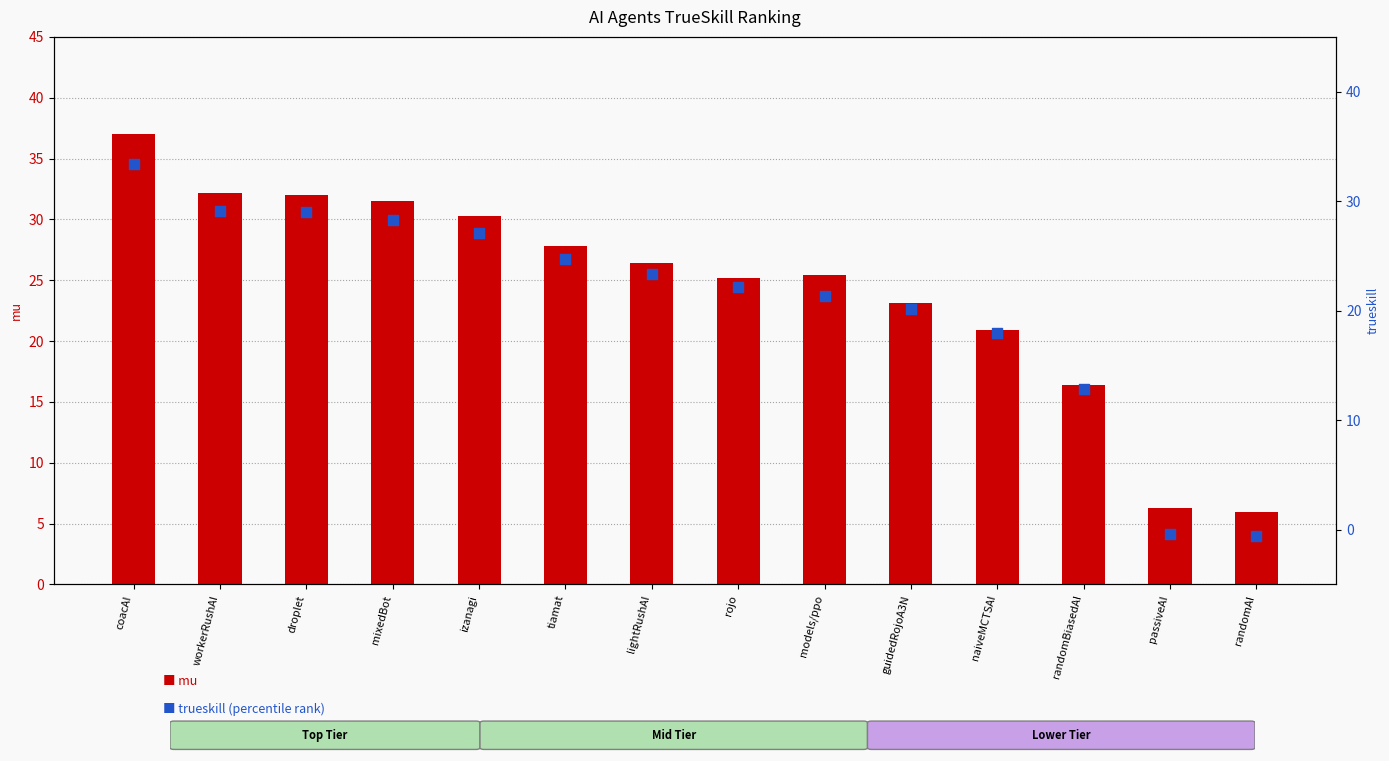

At how many categories does at least one series exceed 34?

1